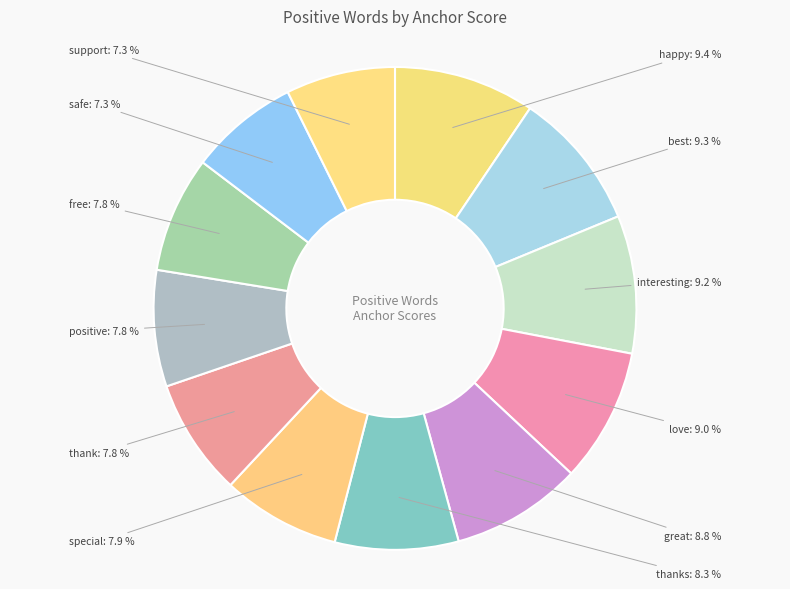

Is it true that free is 14% of the pie?

False